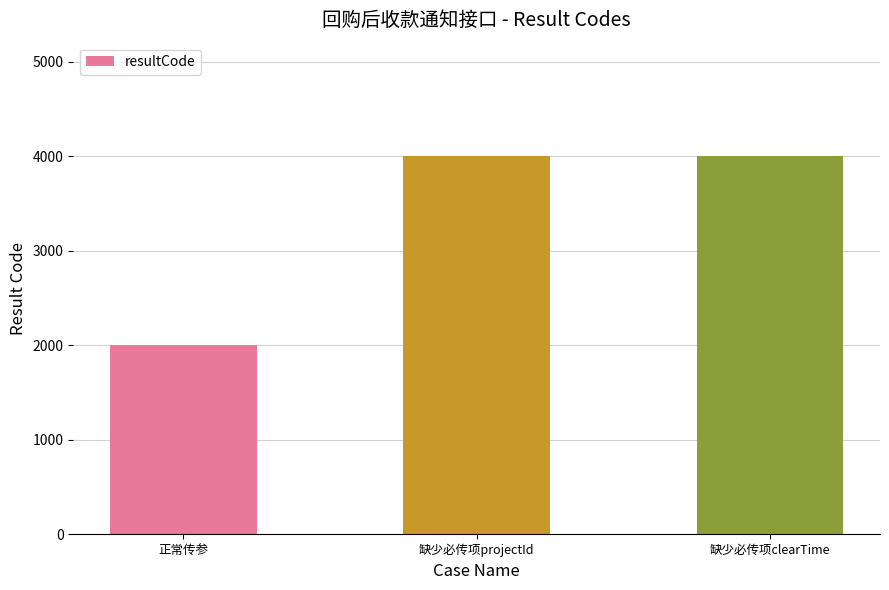

What is the ratio of the value at 正常传参 to the value at 缺少必传项projectId?

0.5